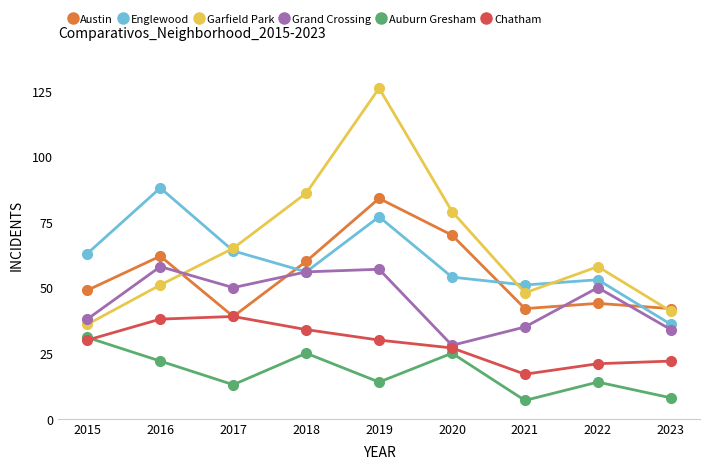

What is the sum of the Auburn Gresham values at 2016 and 2017?

35